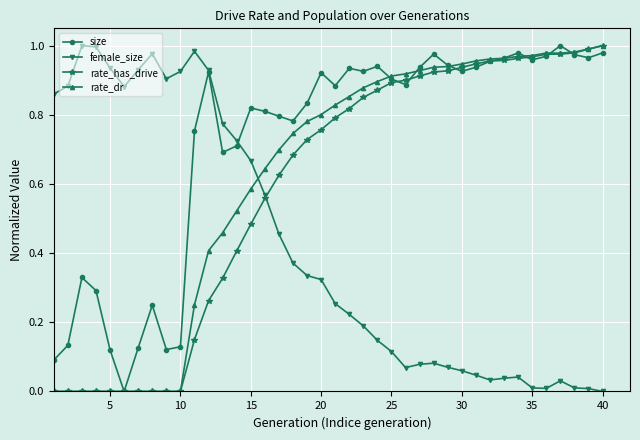

True or false: female_size has more than 1 interior local peaks.

True